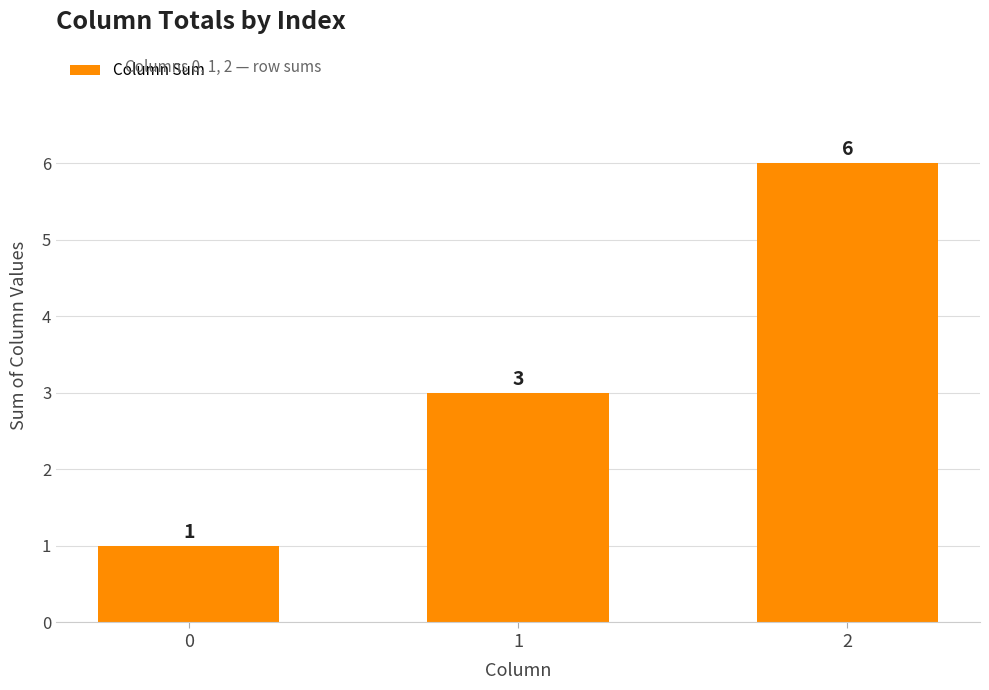

At which label is the value closest to 3?

1